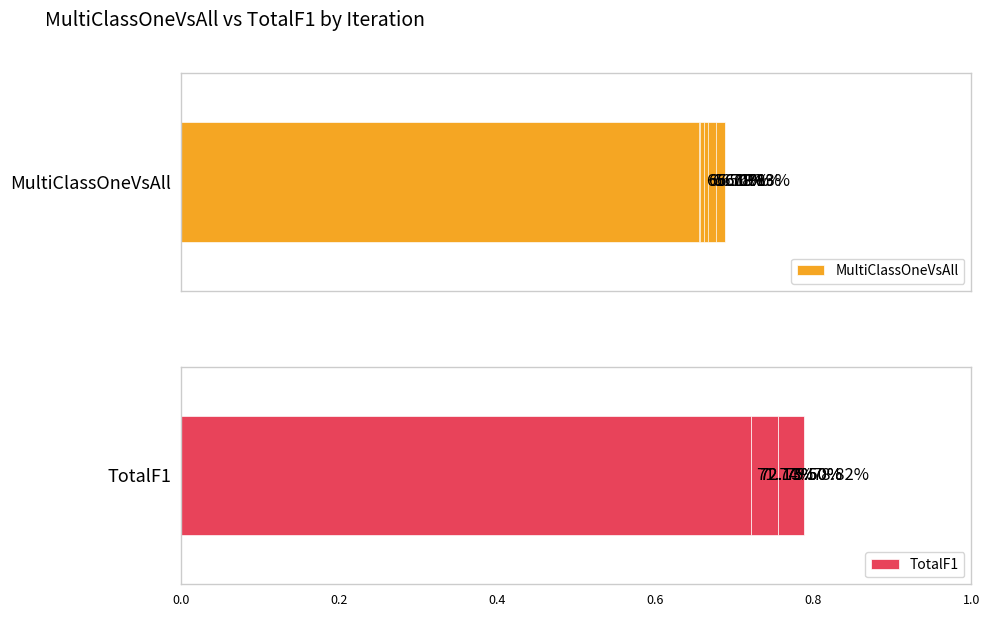

List the series in order of their overall mean, lowest first.

MultiClassOneVsAll, TotalF1